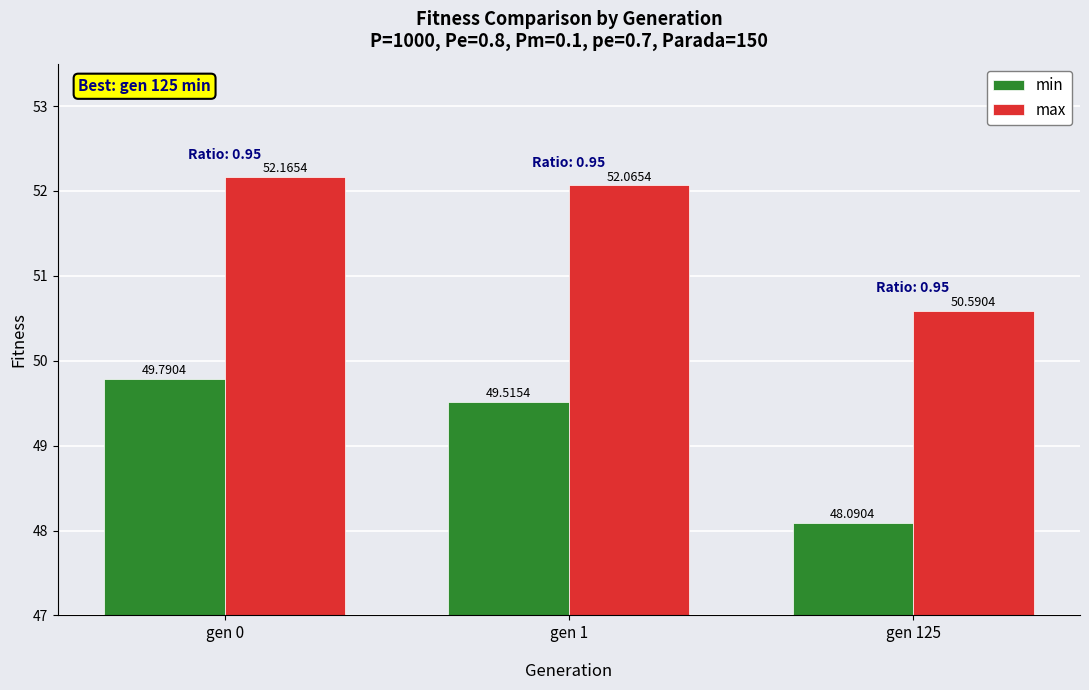

What is the total value across all series at gen 1?

101.6